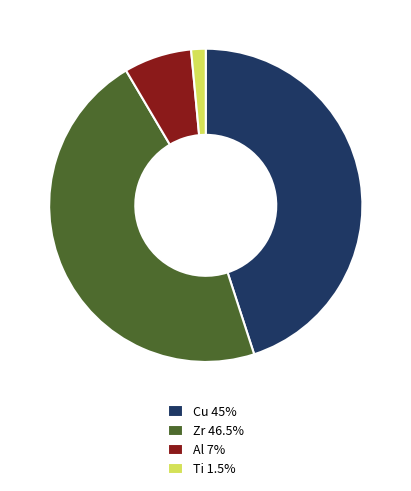

Which slice is the largest?

Zr